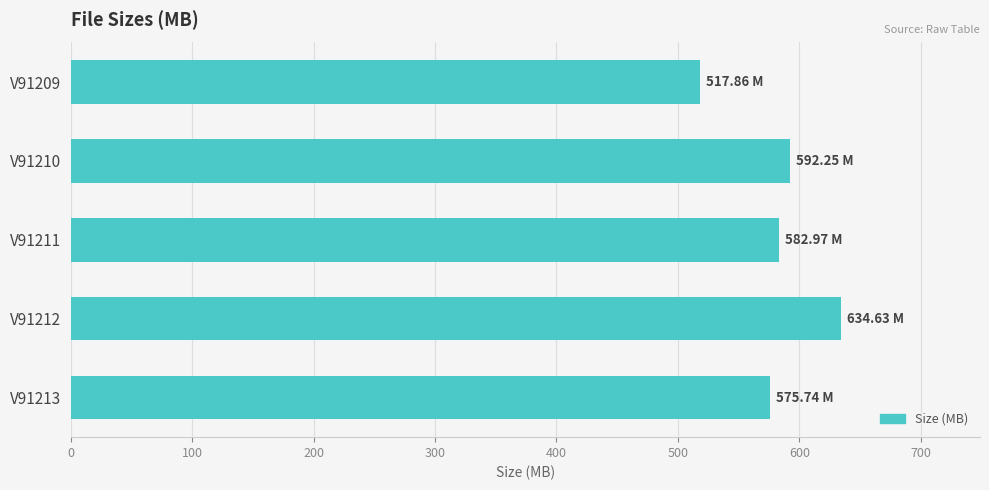

What is the change in value from V91209 to V91212?

+116.8